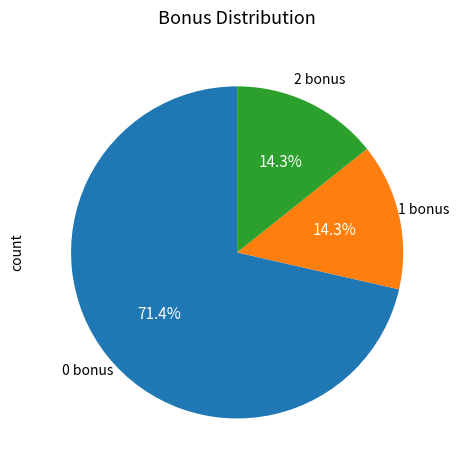

Is there a majority slice in this chart?

Yes